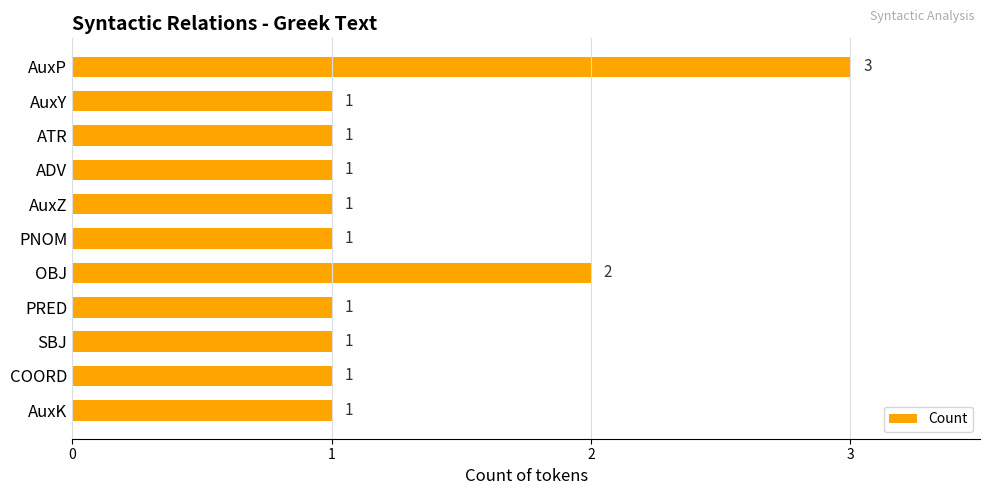

What position from the bottom is OBJ?

5